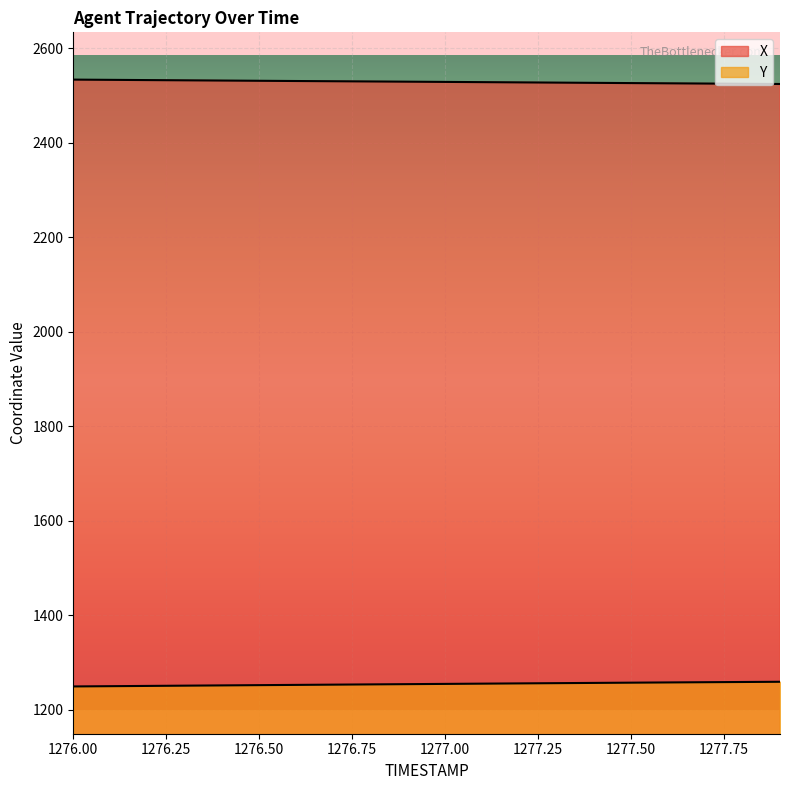

List the labels in order of X value, largest first.

1276.0, 1276.1, 1276.2, 1276.3, 1276.4, 1276.5, 1276.6, 1276.7, 1276.8, 1276.9, 1277.0, 1277.1, 1277.2, 1277.3, 1277.4, 1277.5, 1277.6, 1277.7, 1277.8, 1277.9